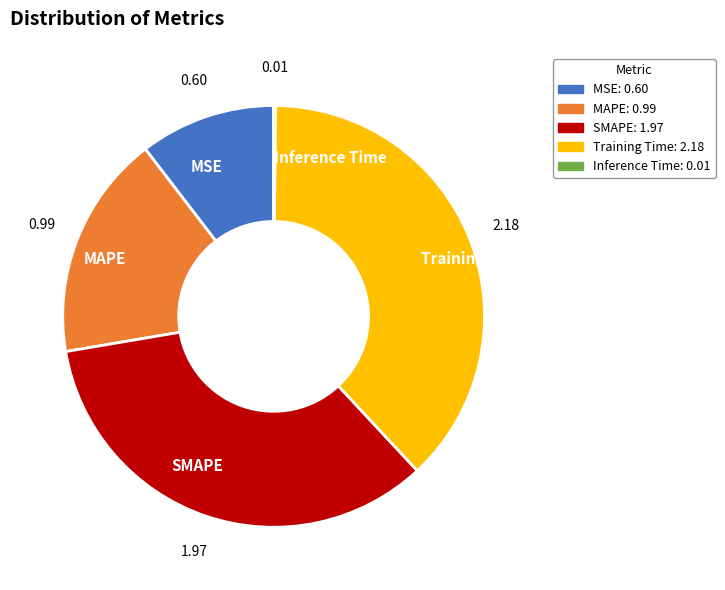

Is SMAPE the majority of the pie?

No